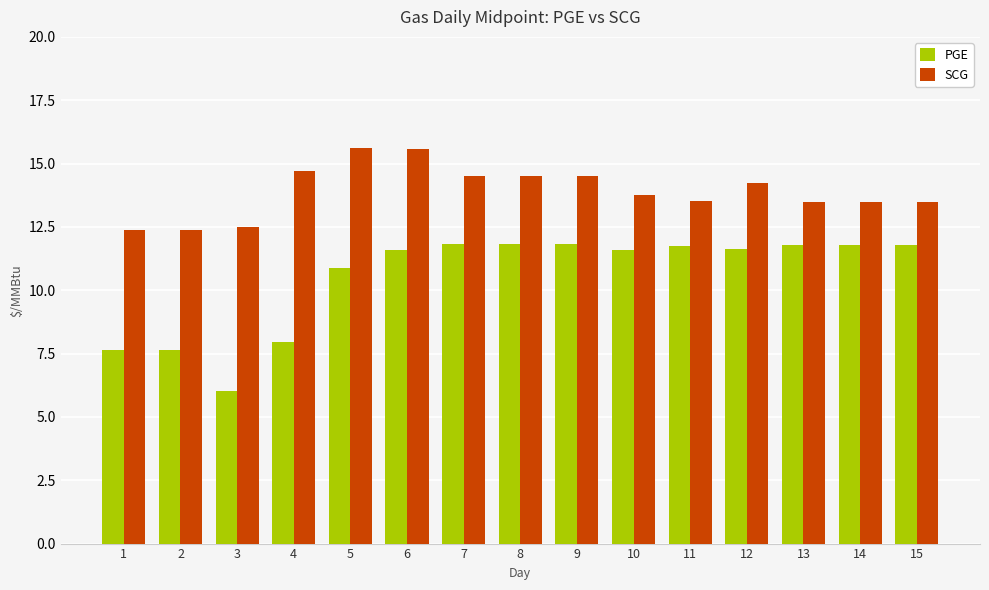

What are all the series names shown in the legend?

PGE, SCG